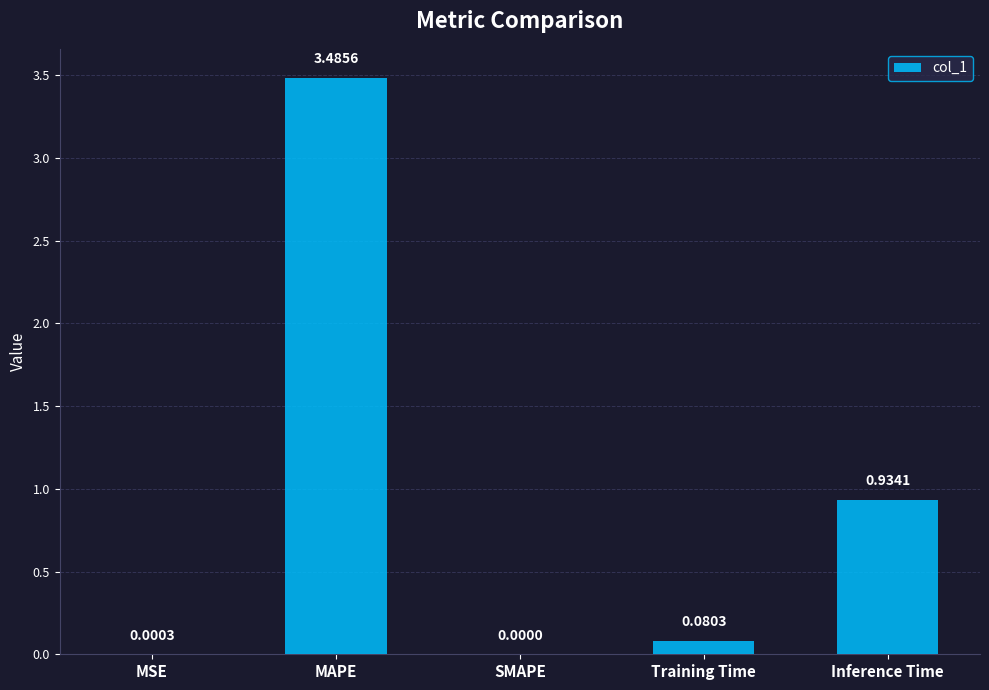

At which category does the chart reach its peak across all series?

MAPE